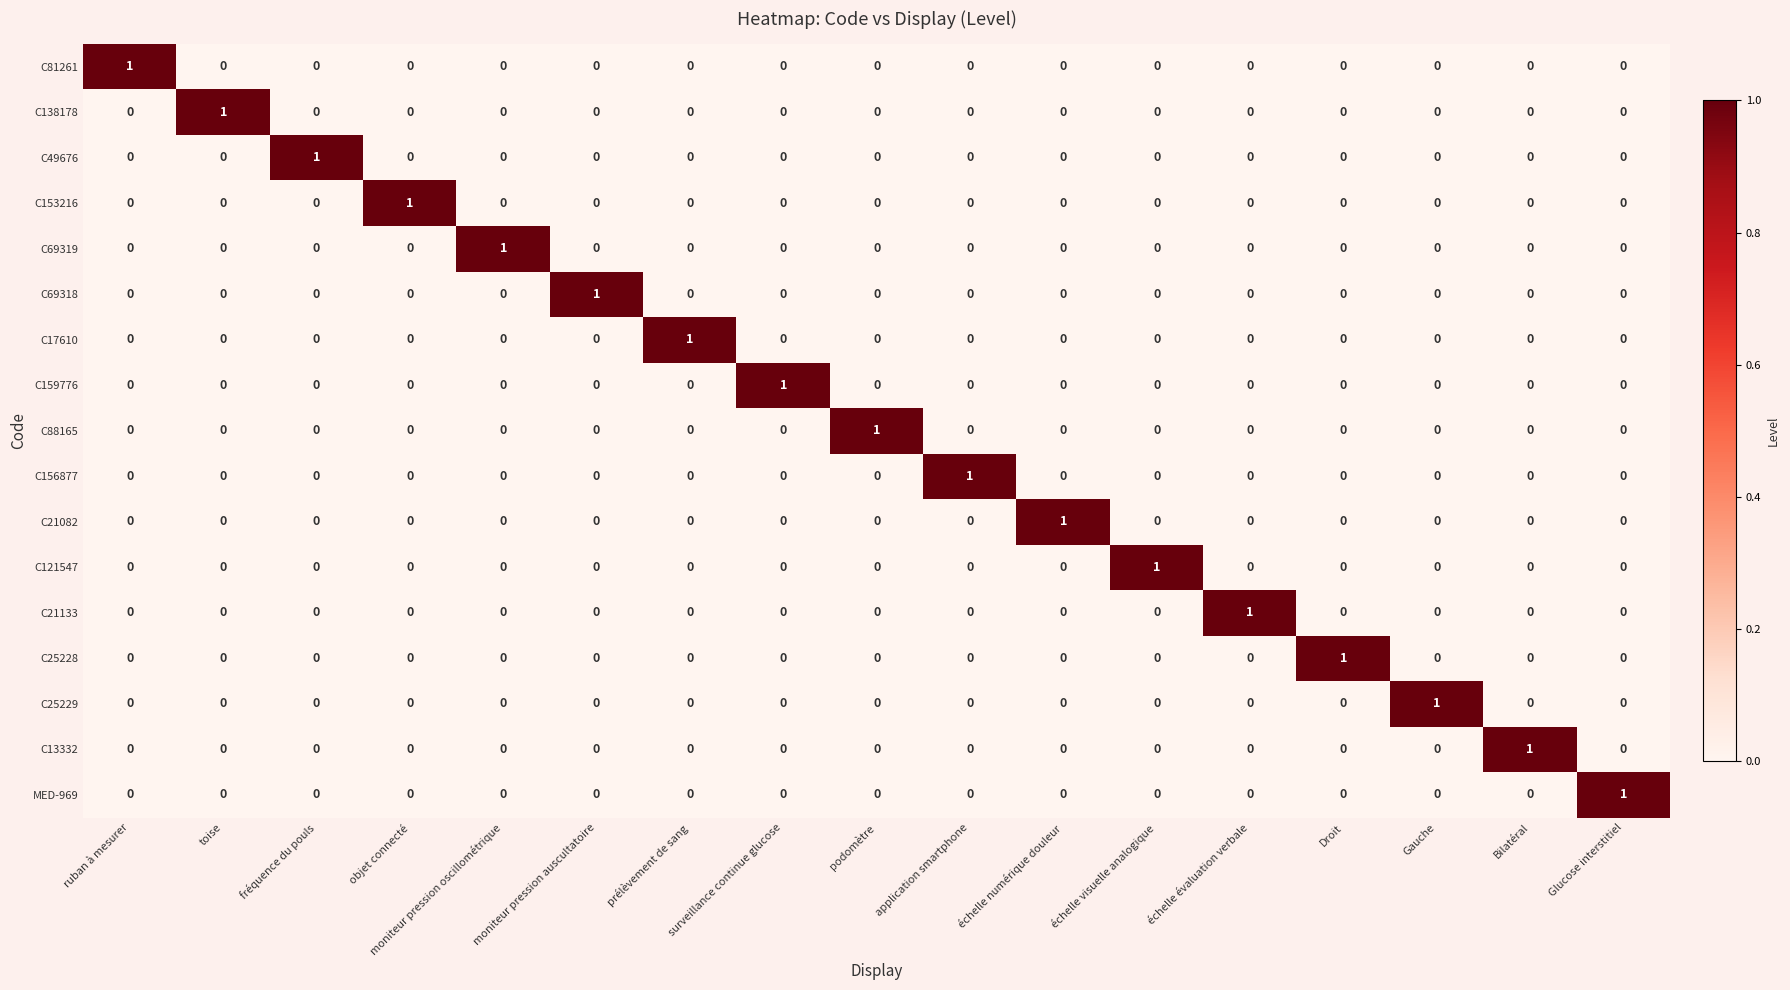

How many data points in C121547 are above 0?

1